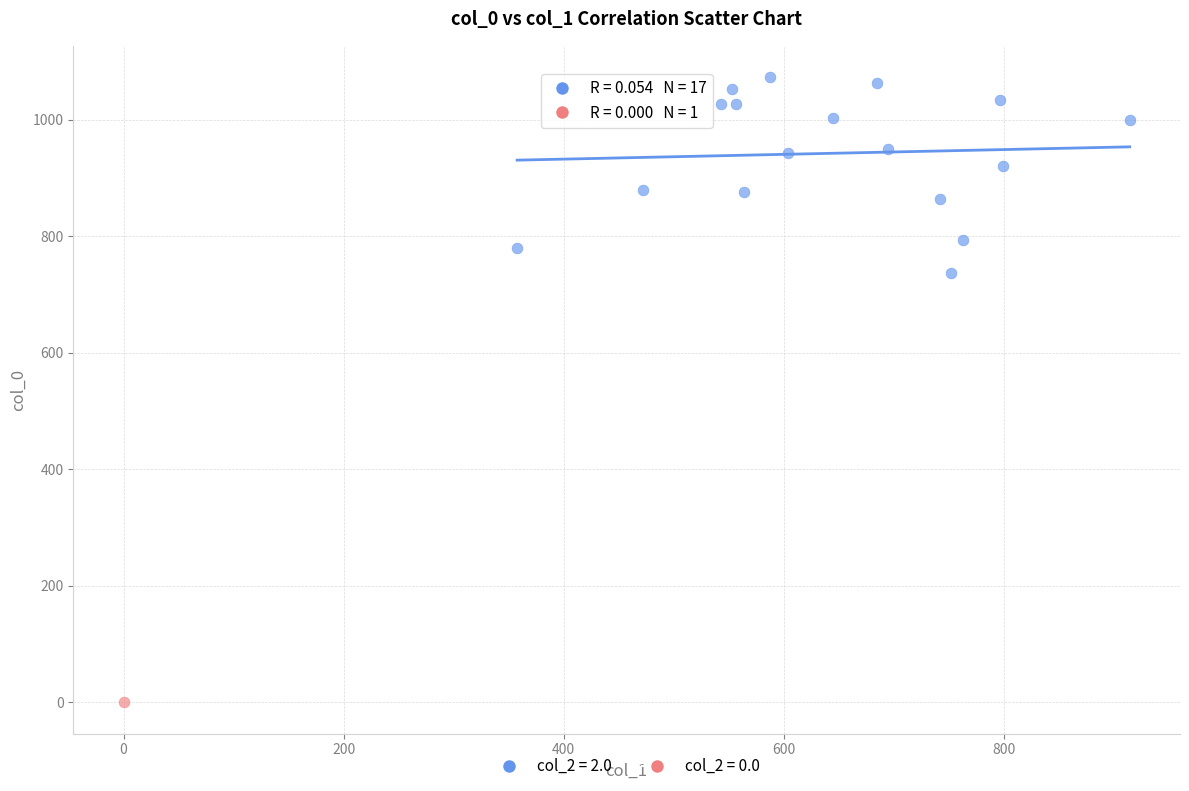

What are all the series names shown in the legend?

col_2 = 2.0, col_2 = 0.0